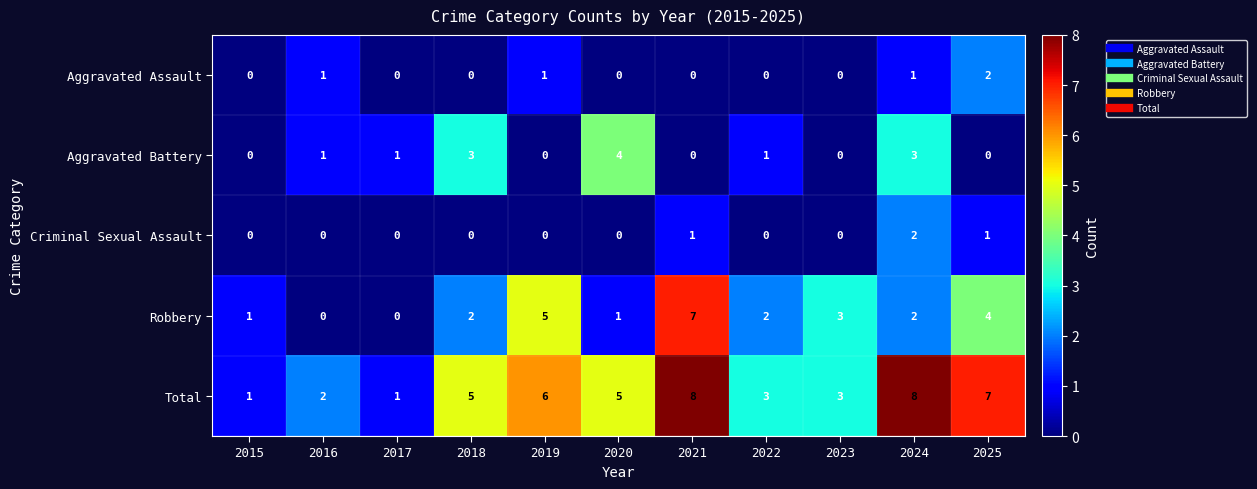

At which label is Robbery closest to 3?

2023